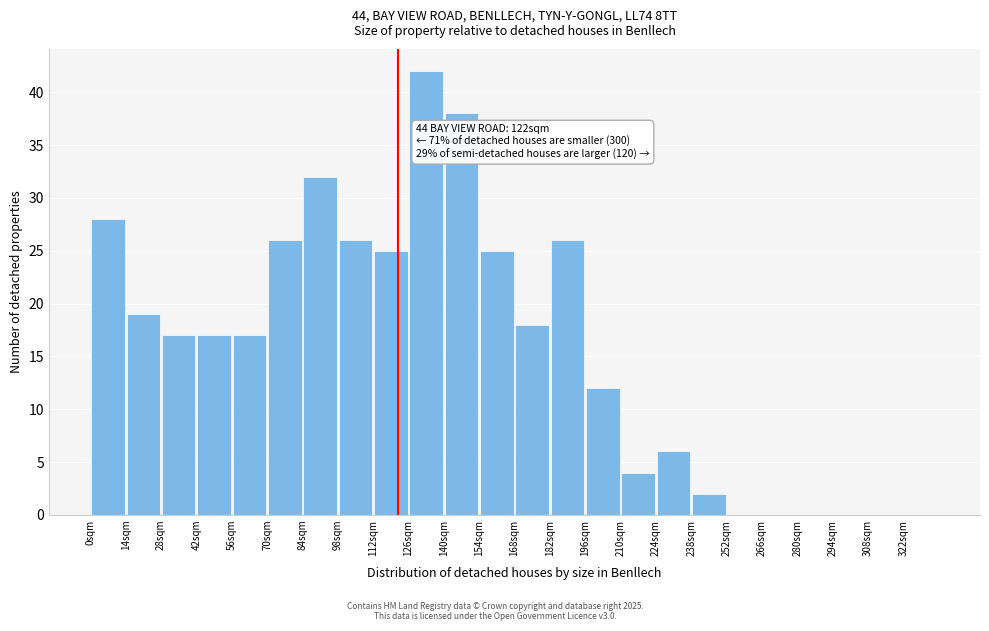

Over which range of the x-axis is the bar tallest?

126 to 140